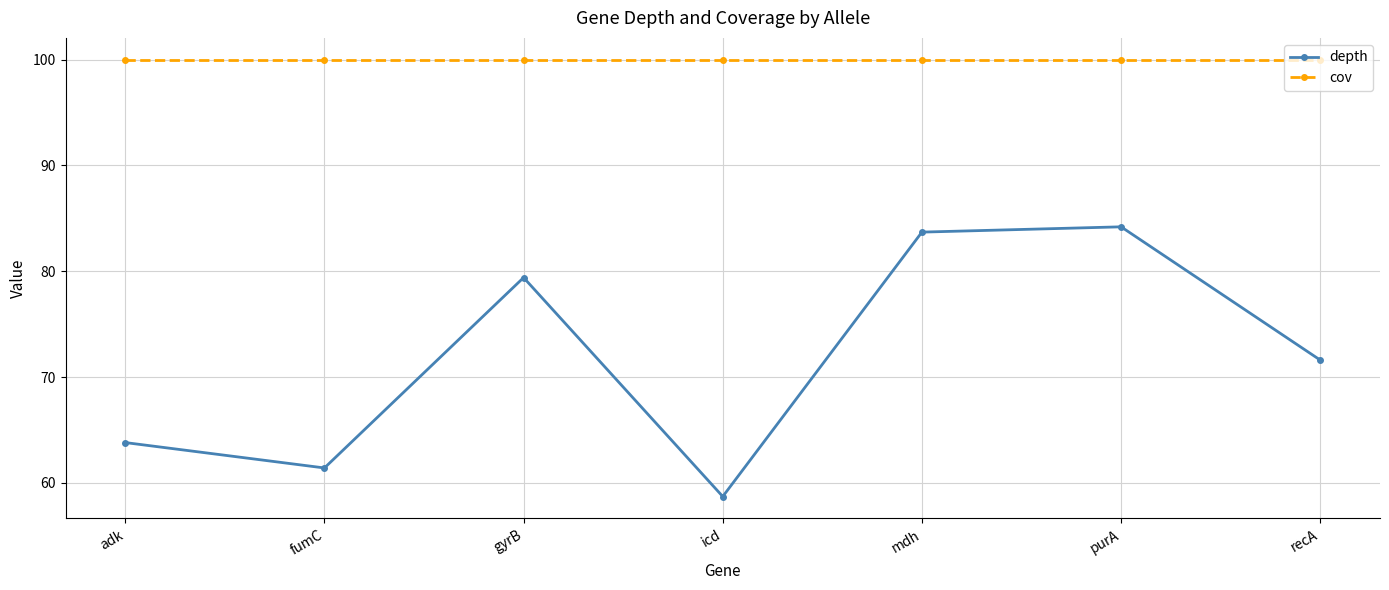

True or false: depth and cov intersect in this chart.

False